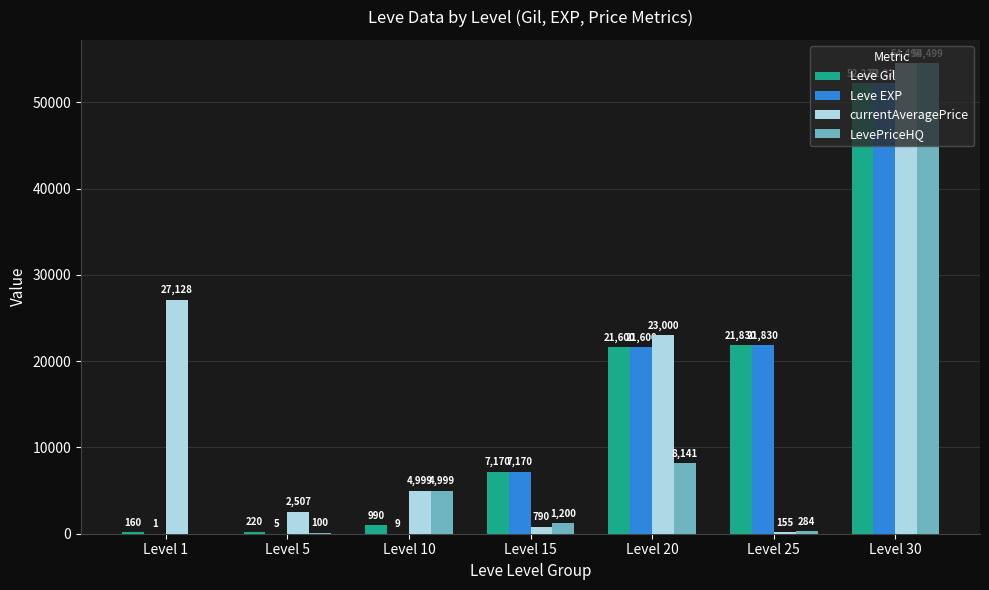

Which series has the widest spread of values?

LevePriceHQ